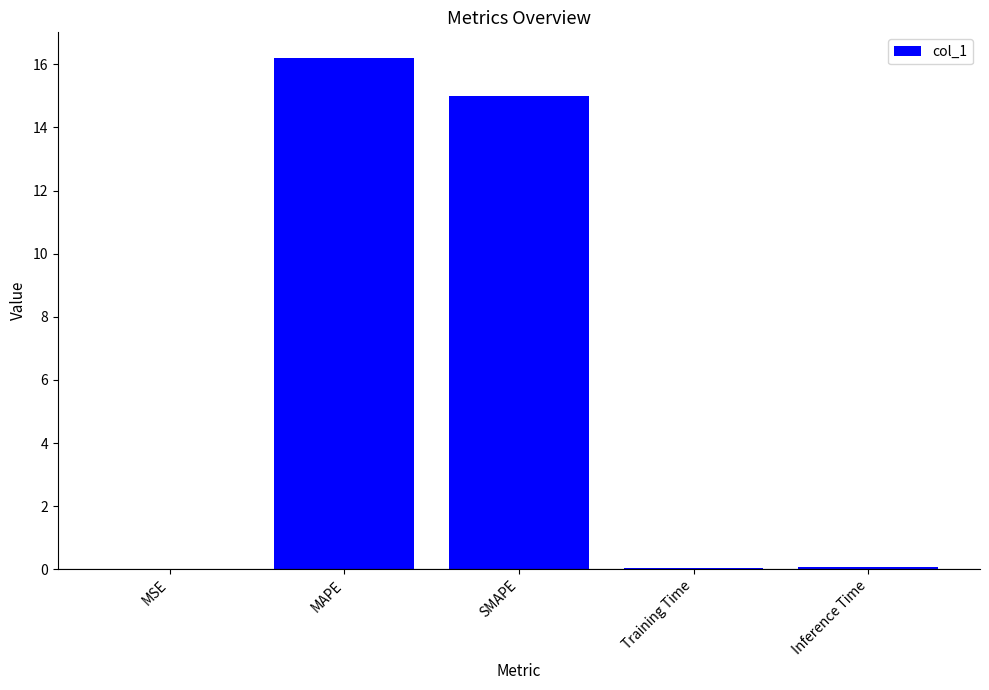

What is the greatest value displayed?

16.2